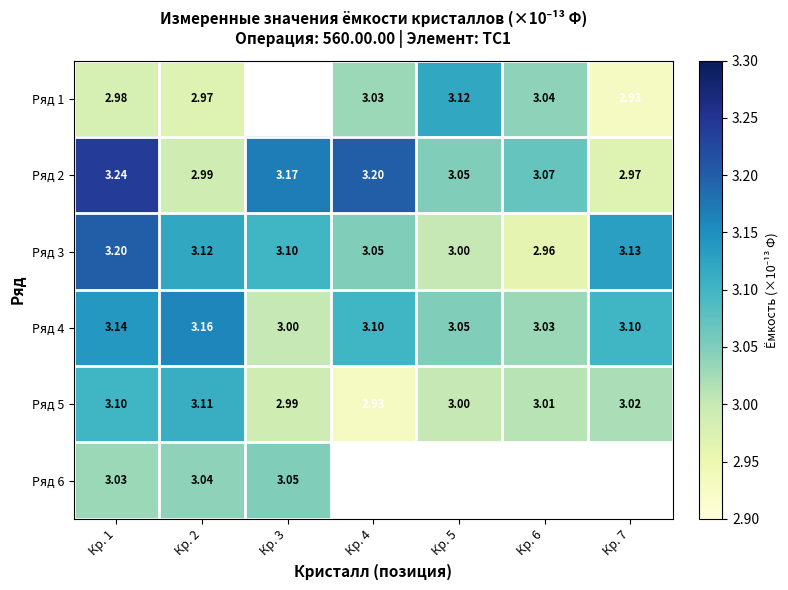

At which label does Ряд 2 reach its peak?

Кр. 1